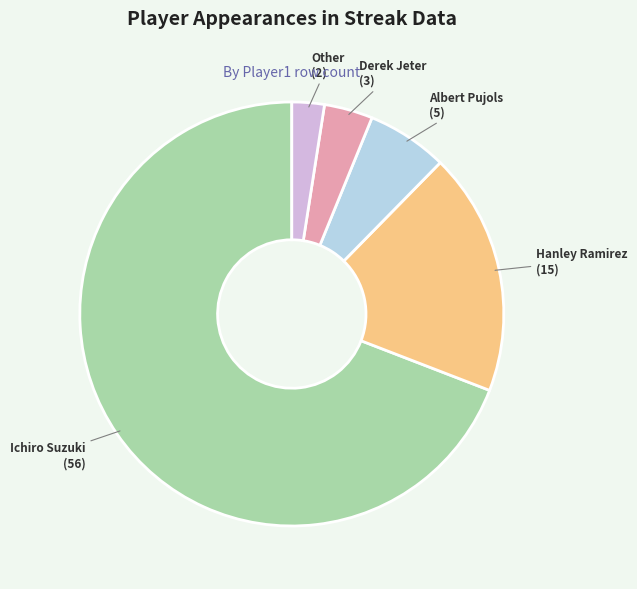

Count the number of slices in the pie.

5